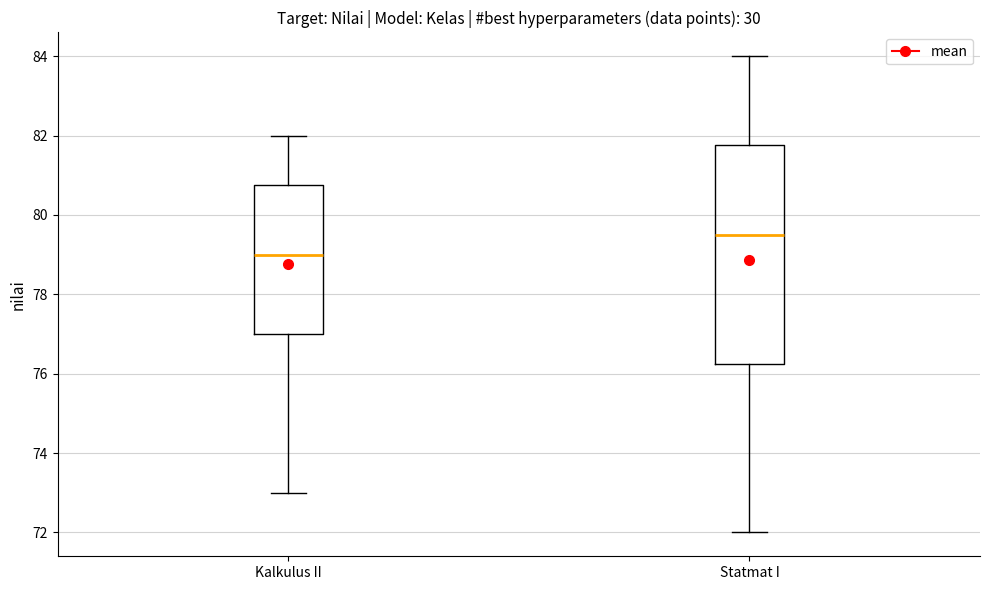

Where is the upper edge of the box for Statmat I on the y-axis? The values are not printed on the chart, so give them approximately, as read against the axis.

81.8